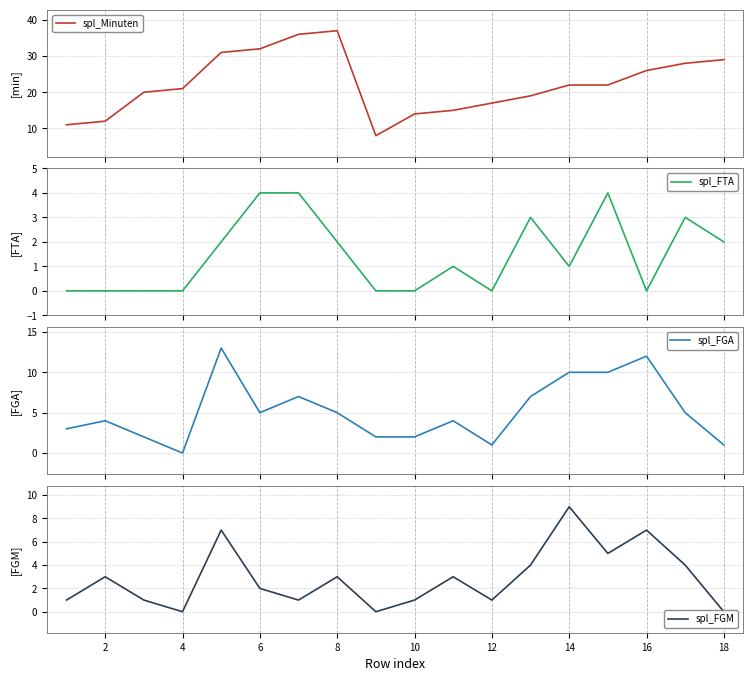

True or false: spl_FGM and spl_Minuten intersect in this chart.

False